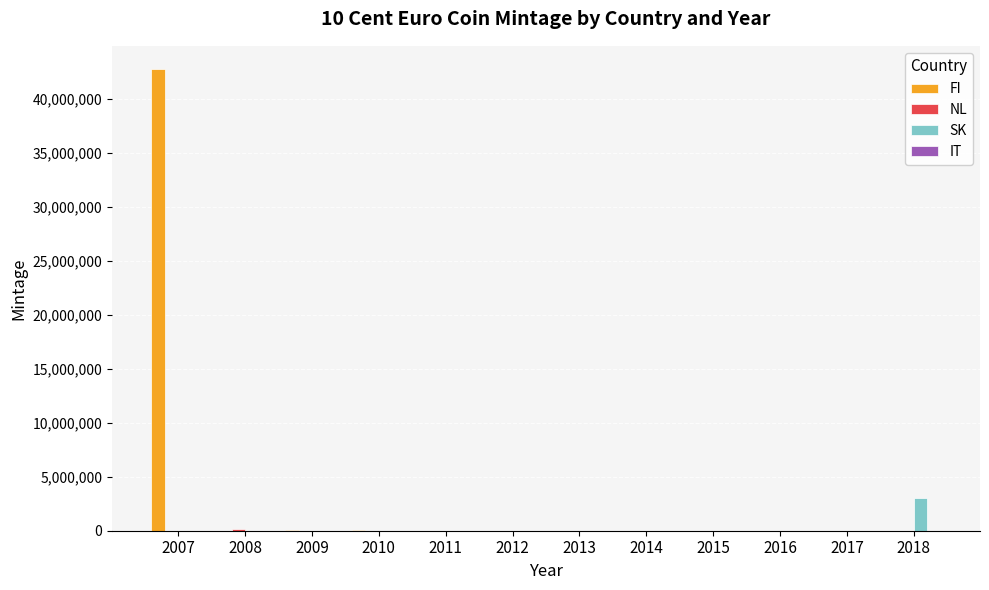

How many groups of bars are there?

12